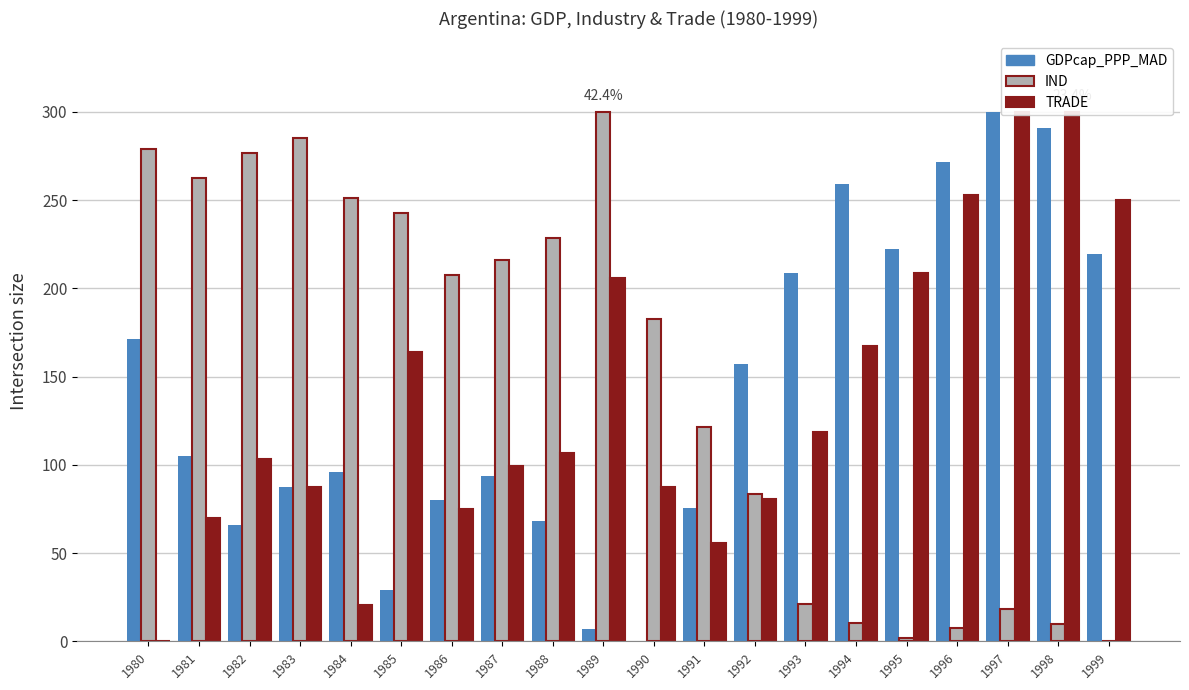

Reading left to right, transcribe all the data shown in this chart.

GDPcap_PPP_MAD: 1980=171.2	1981=104.8	1982=66.2	1983=87.2	1984=96.2	1985=29.2	1986=80.4	1987=93.7	1988=68.3	1989=6.8	1990=0.0	1991=75.6	1992=157.1	1993=208.8	1994=259.4	1995=222.2	1996=271.6	1997=300.0	1998=290.9	1999=219.4
IND: 1980=279.0	1981=262.7	1982=276.8	1983=285.3	1984=251.0	1985=243.0	1986=207.7	1987=216.1	1988=228.3	1989=300.0	1990=182.5	1991=121.2	1992=83.4	1993=21.3	1994=10.4	1995=2.0	1996=7.4	1997=18.4	1998=9.7	1999=0.0
TRADE: 1980=0.0	1981=69.7	1982=103.2	1983=87.5	1984=20.3	1985=164.2	1986=74.7	1987=99.2	1988=106.5	1989=205.7	1990=87.5	1991=55.9	1992=80.8	1993=118.7	1994=167.3	1995=209.0	1996=253.2	1997=299.7	1998=300.0	1999=249.9